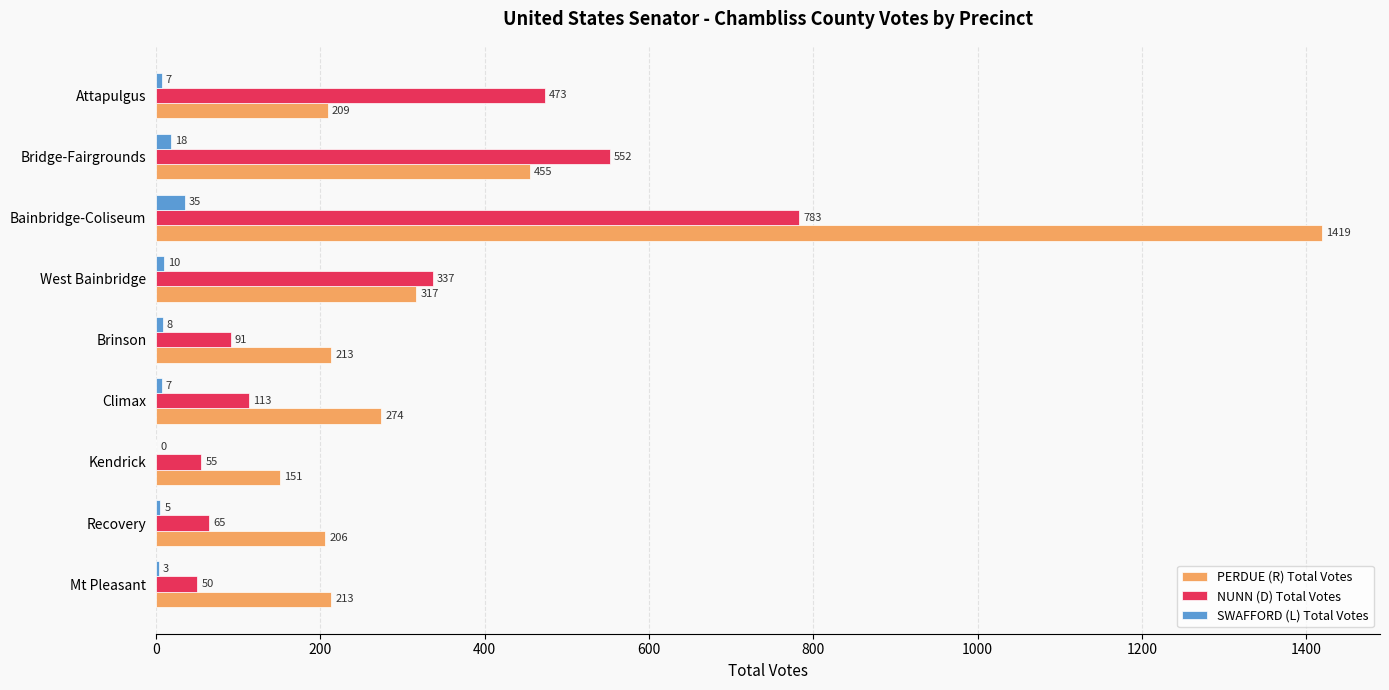

Between Mt Pleasant and Attapulgus, which series saw the biggest shift?

NUNN (D) Total Votes